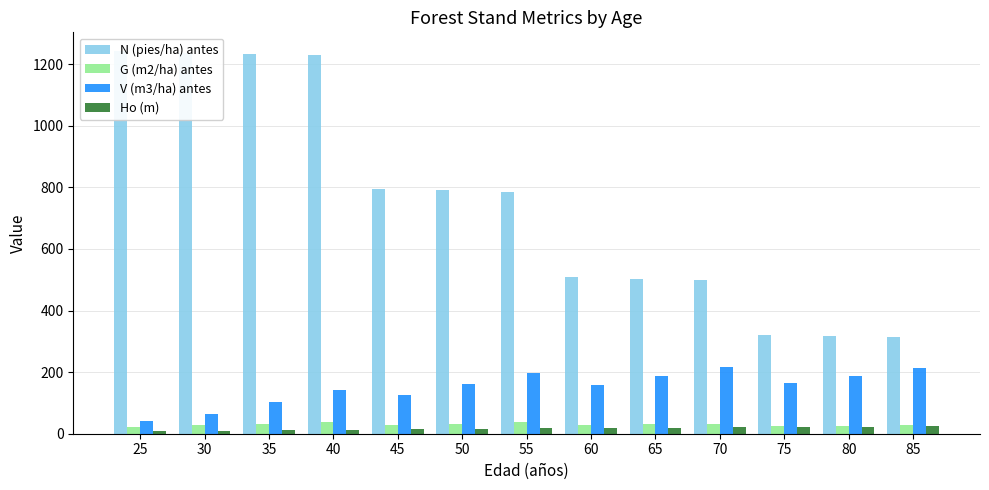

Reading left to right, extract all data points from this chart.

N (pies/ha) antes: 1241.4	1237.5	1233.2	1228.5	794.6	790.5	786.1	507.4	503.7	499.8	321.8	318.6	315.2
G (m2/ha) antes: 20.5	27.0	32.8	38.0	29.1	33.1	36.8	27.1	30.1	32.9	23.8	26.1	28.4
V (m3/ha) antes: 40.6	65.2	101.4	141.3	125.6	160.2	195.6	156.8	185.9	215.2	164.6	188.4	212.4
Ho (m): 8.4	10.2	12.0	13.6	15.1	16.6	17.8	19.0	20.1	21.1	22.0	22.8	23.5